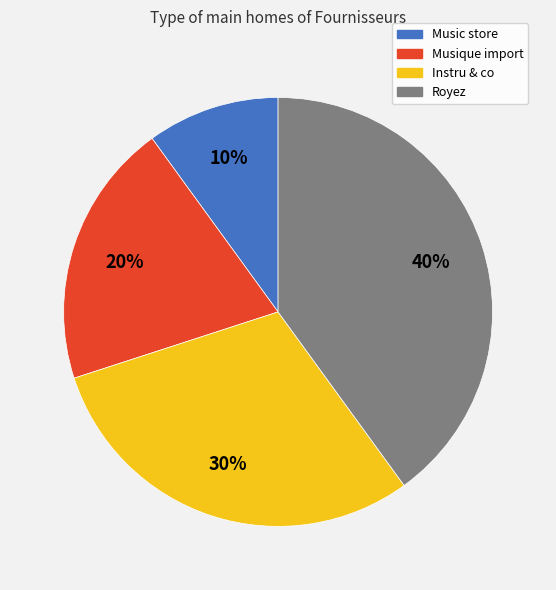

Which has a higher value, Royez or Musique import?

Royez